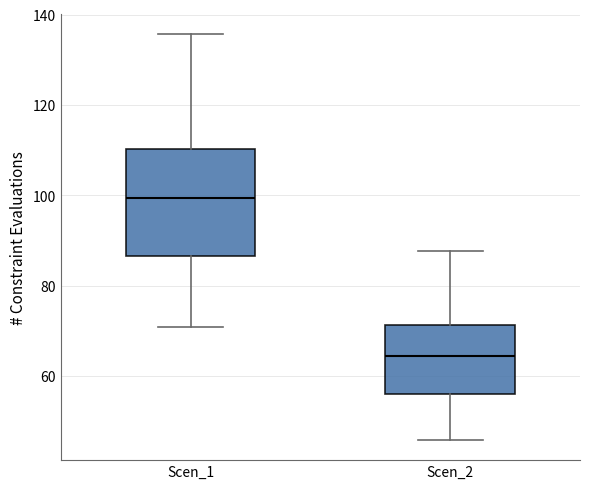

Reading left to right, read every box against the y-axis: the position of its median line, the range the box covers, and the ends of its whiskers. The values are not printed on the chart, so give them approximately, as read against the axis.

Scen_1: median 100, box 86 to 110, whiskers 70 to 136
Scen_2: median 64, box 56 to 72, whiskers 46 to 88